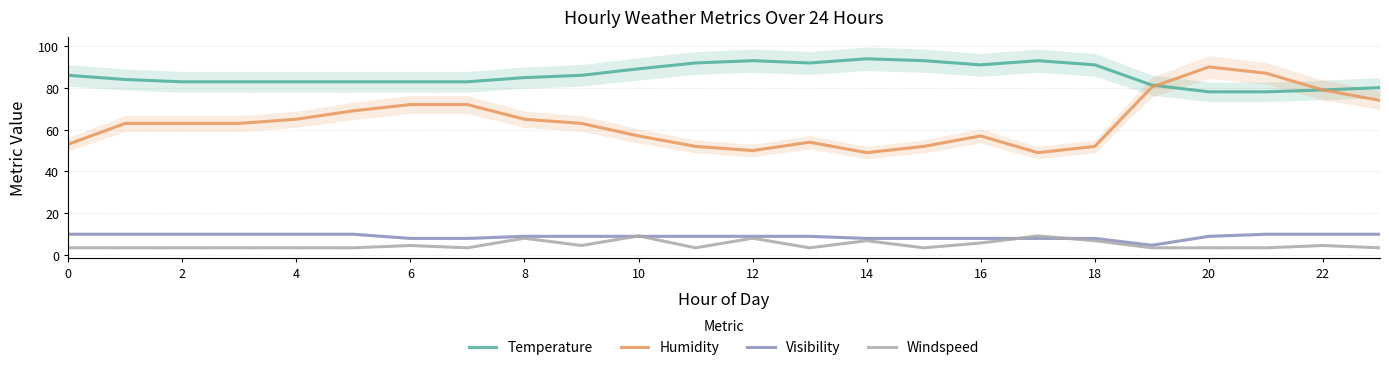

What is the sum of all Temperature values?

2062.7